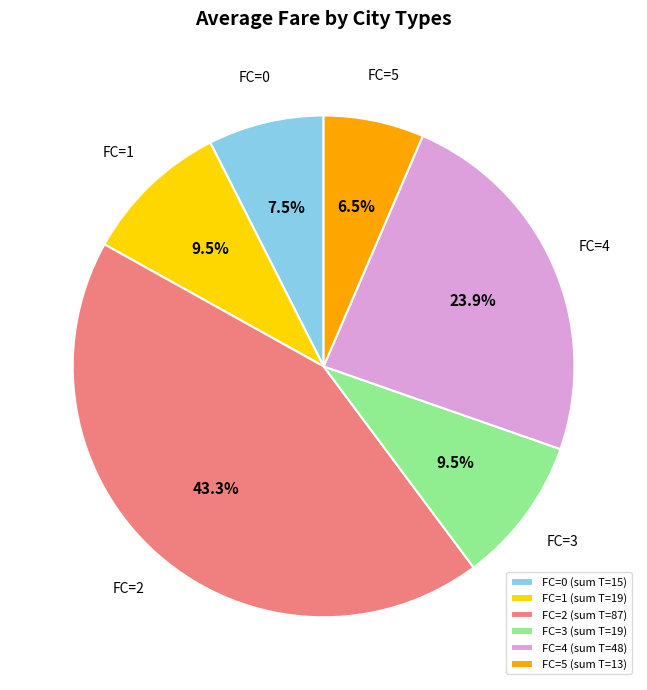

What is the ratio of the value at FC=2 (sum T=87) to the value at FC=1 (sum T=19)?

4.6